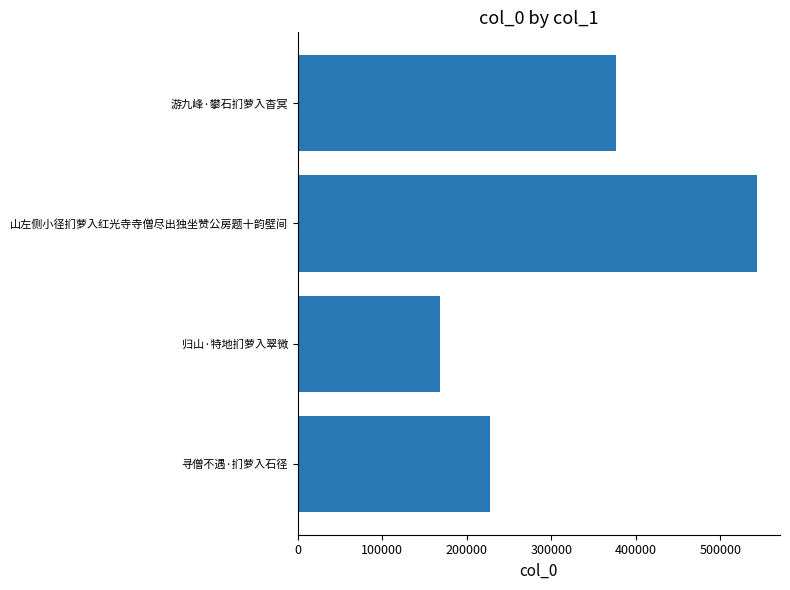

Approximately how many times larger is the value at 归山·特地扪萝入翠微 compared to 寻僧不遇·扪萝入石径?

0.7